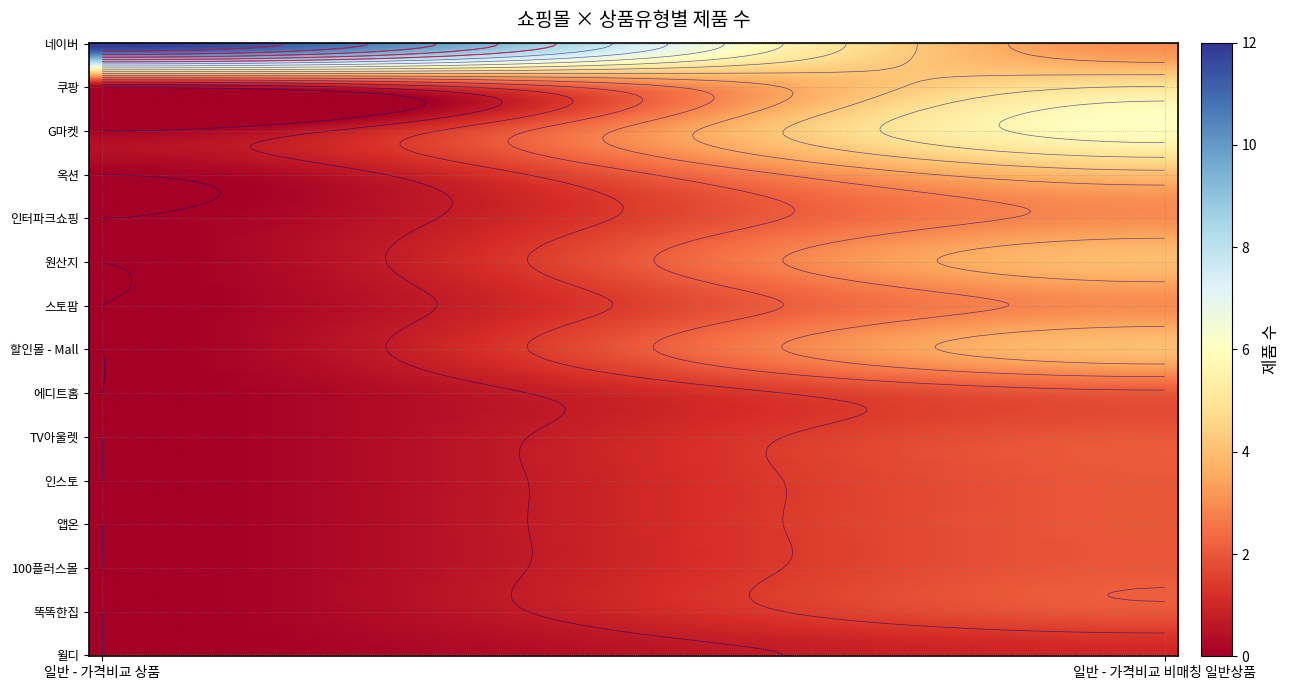

The G마켓 series shows -4 at 일반 - 가격비교 상품. True or false?

False